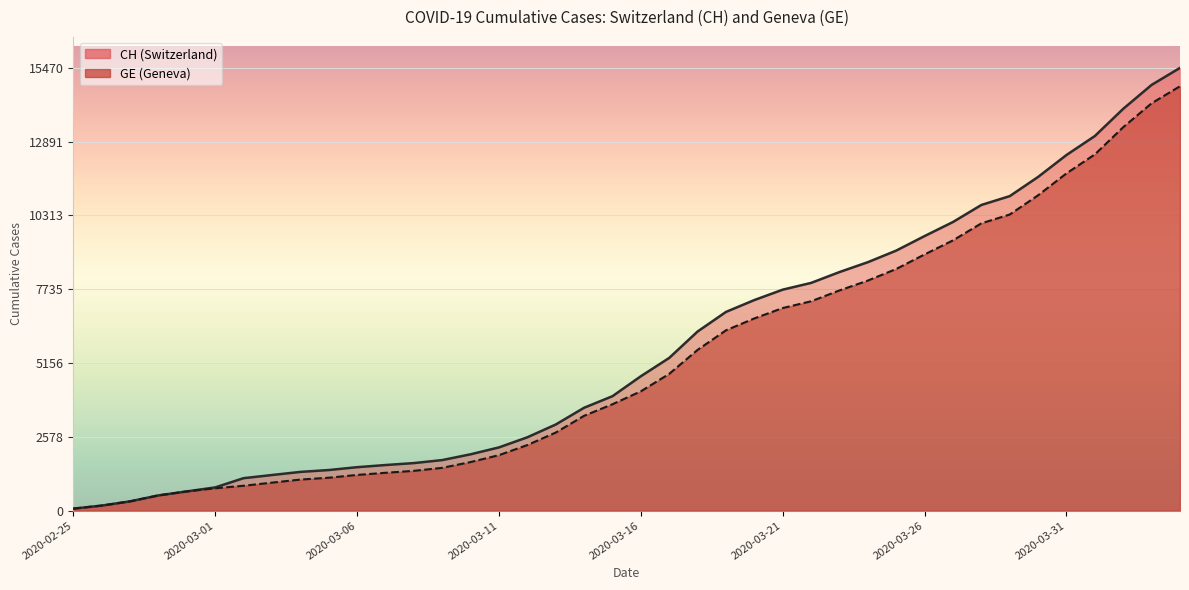

At which category does the chart reach its minimum across all series?

2020-02-25